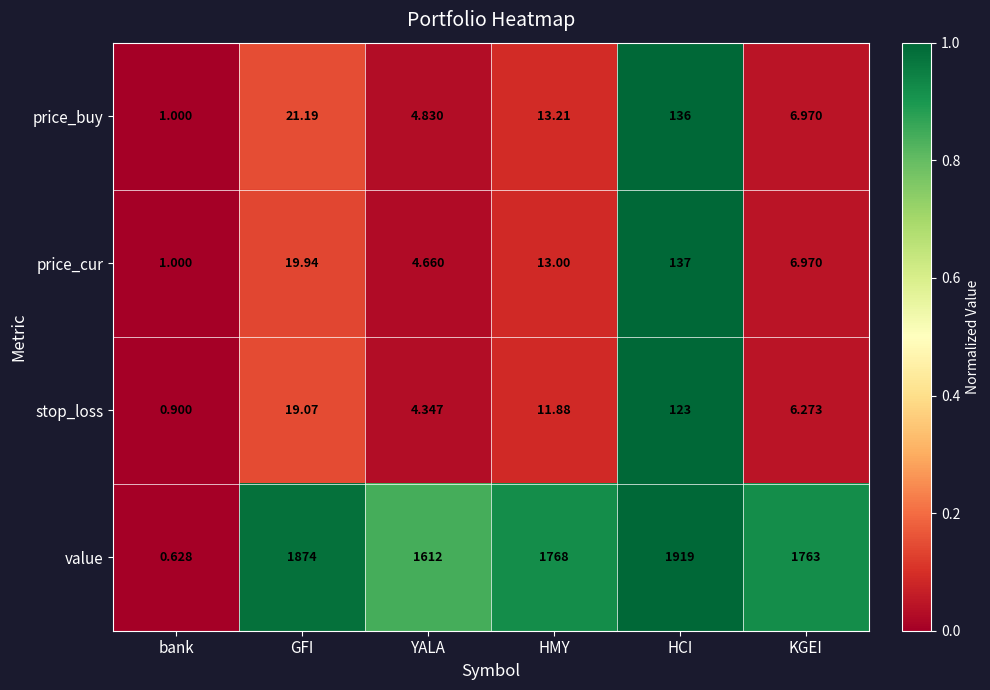

At which label does price_buy reach its minimum?

bank